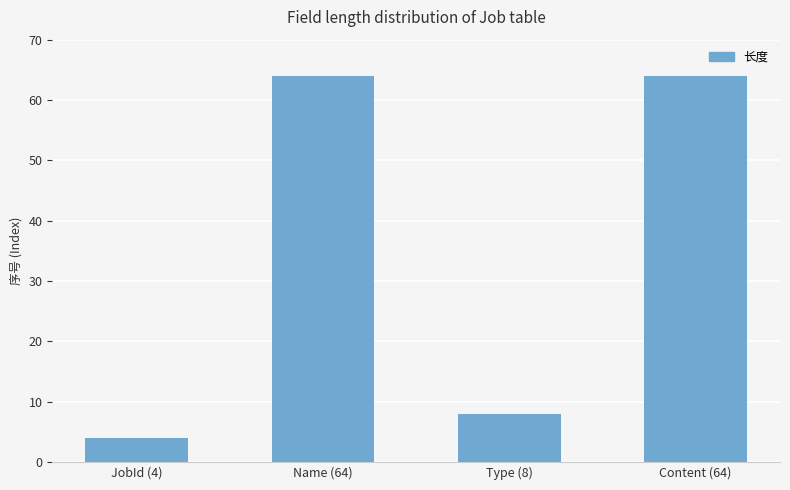

What is the label of the 1st bar from the left?

JobId (4)